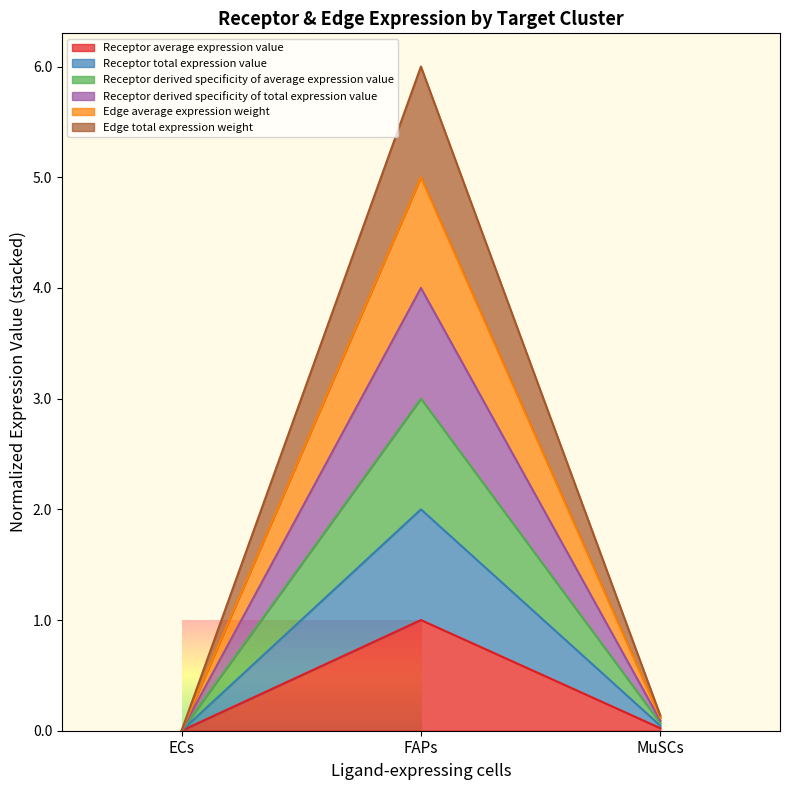

List the series in order of their overall mean, highest first.

Edge average expression weight, Receptor derived specificity of average expression value, Edge total expression weight, Receptor derived specificity of total expression value, Receptor total expression value, Receptor average expression value